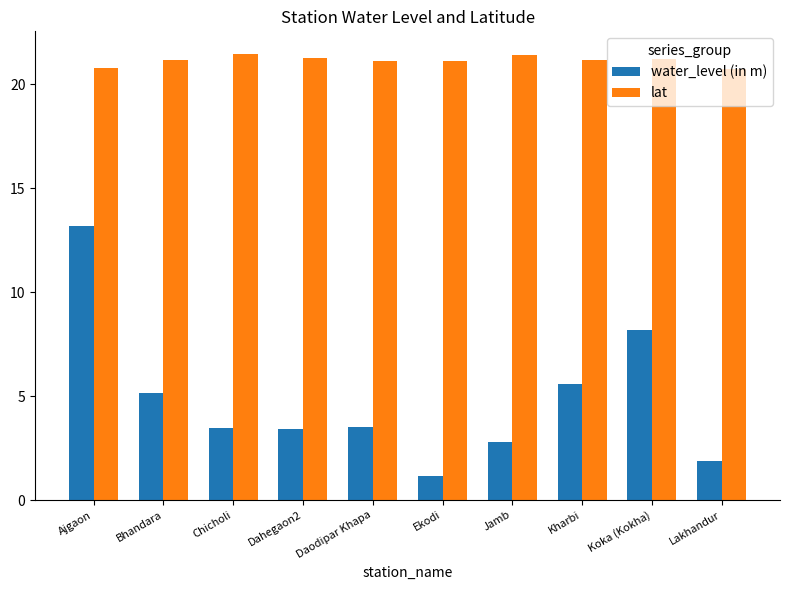

What is the difference between the water_level (in m) values at Lakhandur and Bhandara?

3.3